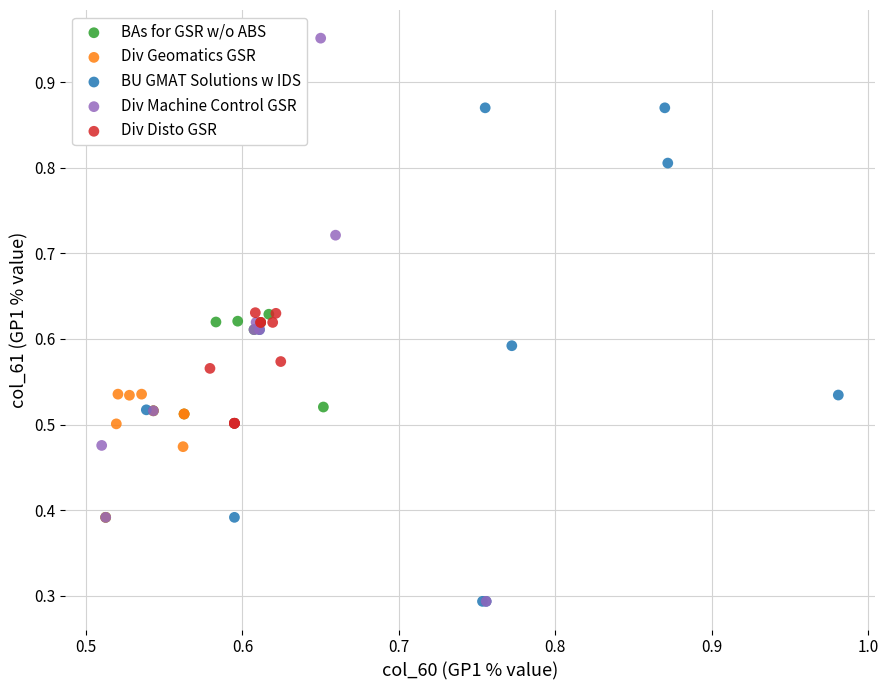

Which series has the largest Y range (max minus min)?

Div Machine Control GSR